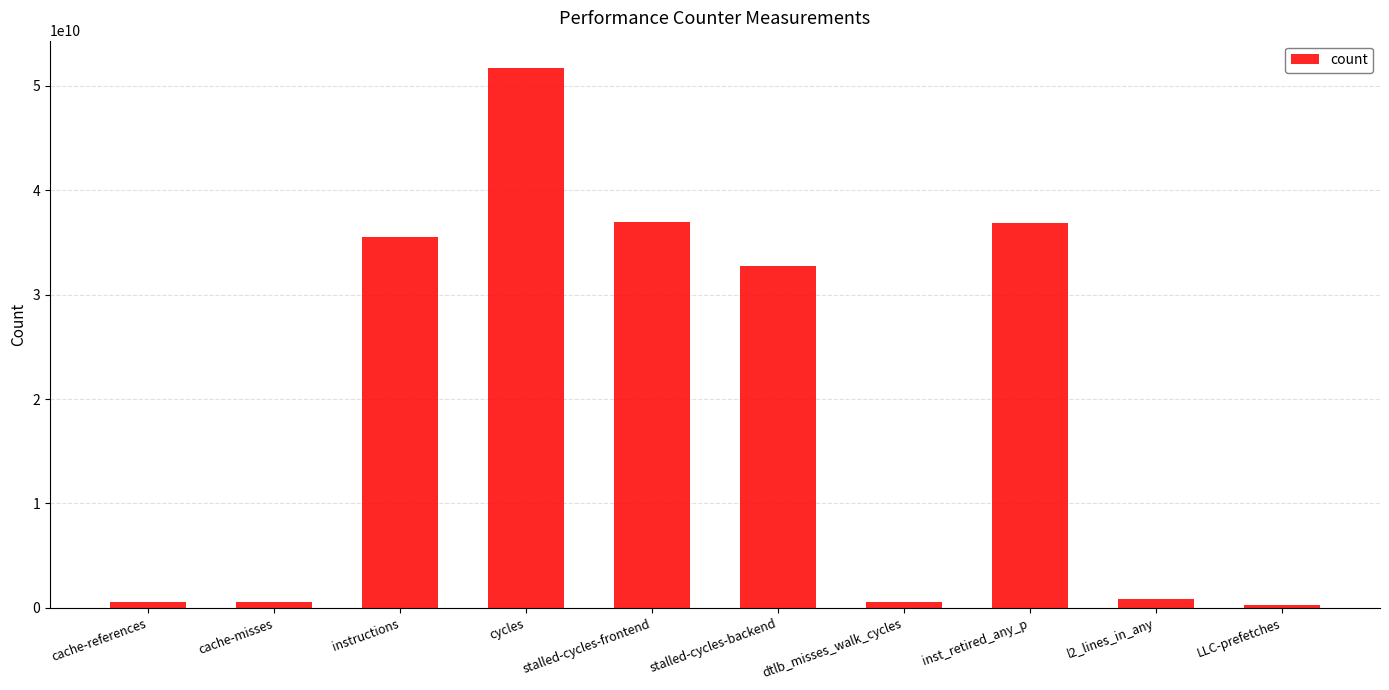

At which label does the data first exceed 32757382177?

instructions